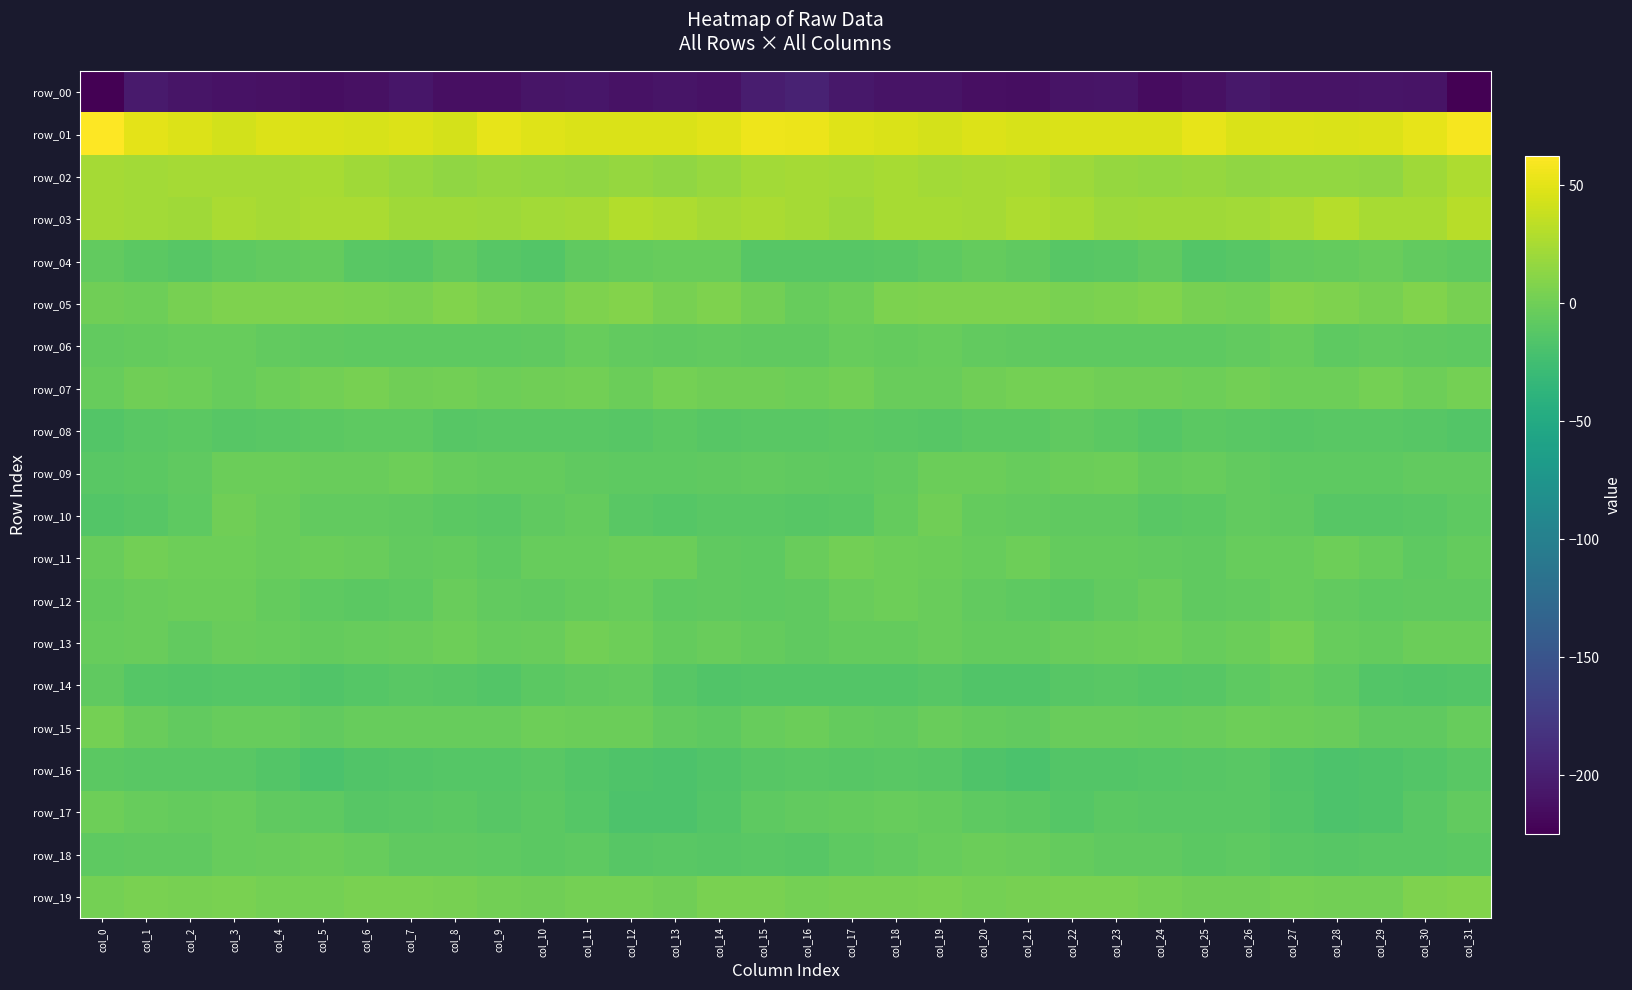

What is the difference between the maximum and minimum values in the row_11 series?

9.8